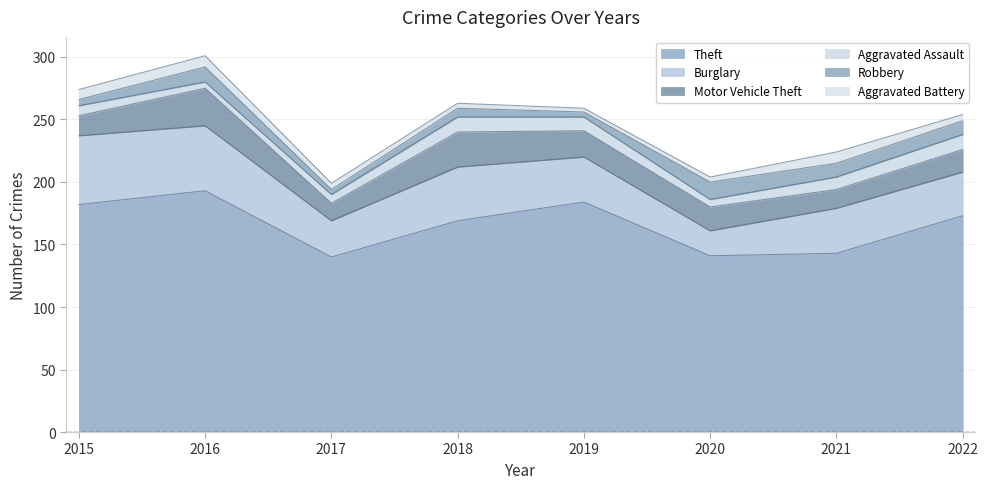

True or false: Motor Vehicle Theft and Robbery intersect in this chart.

False